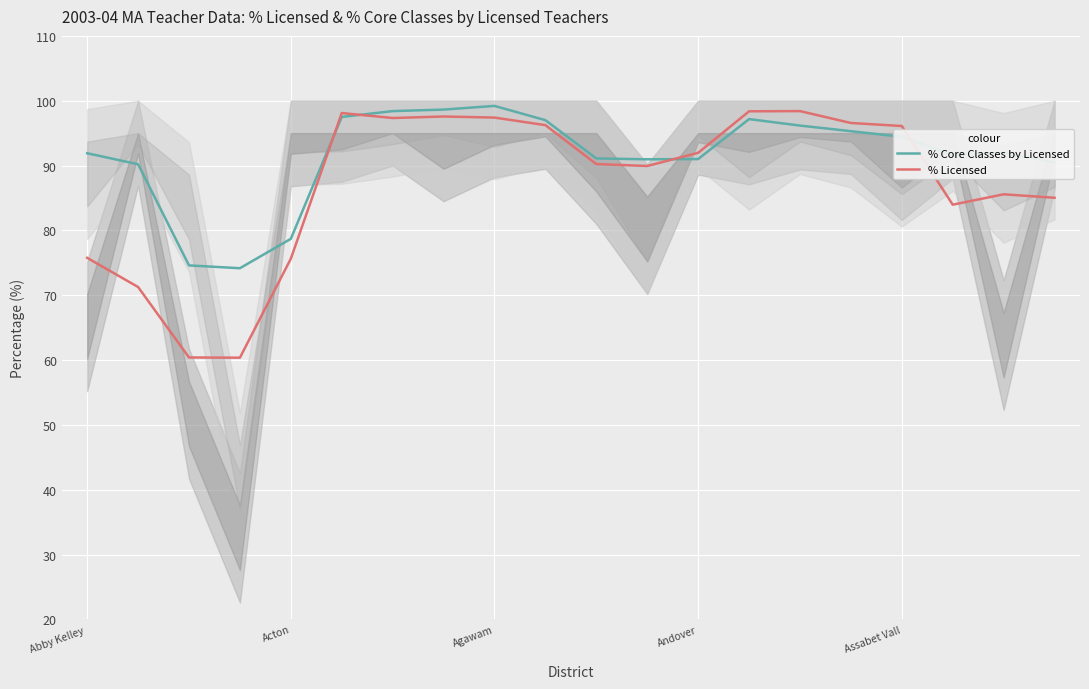

In % Licensed, how many points are higher than both neighbors (excluding endpoints)?

4